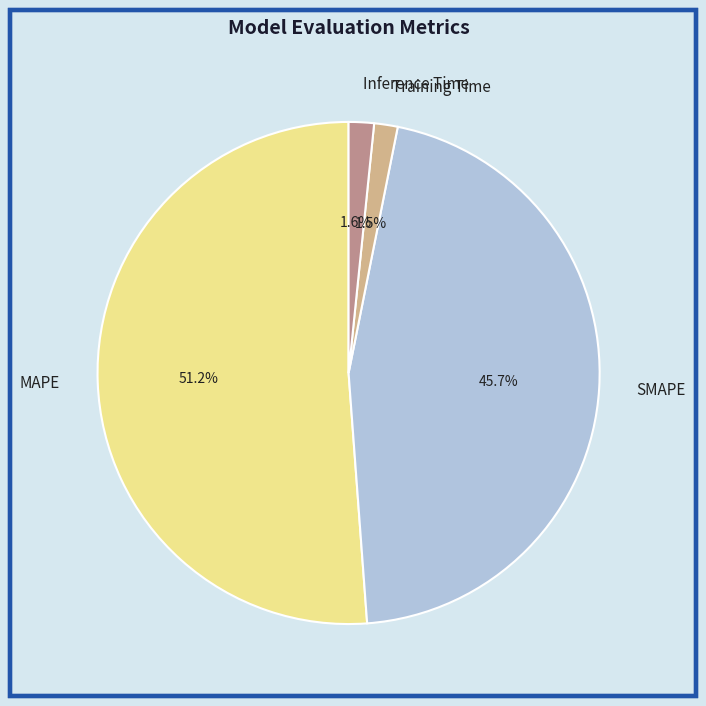

What is the largest slice in the pie chart?

MAPE